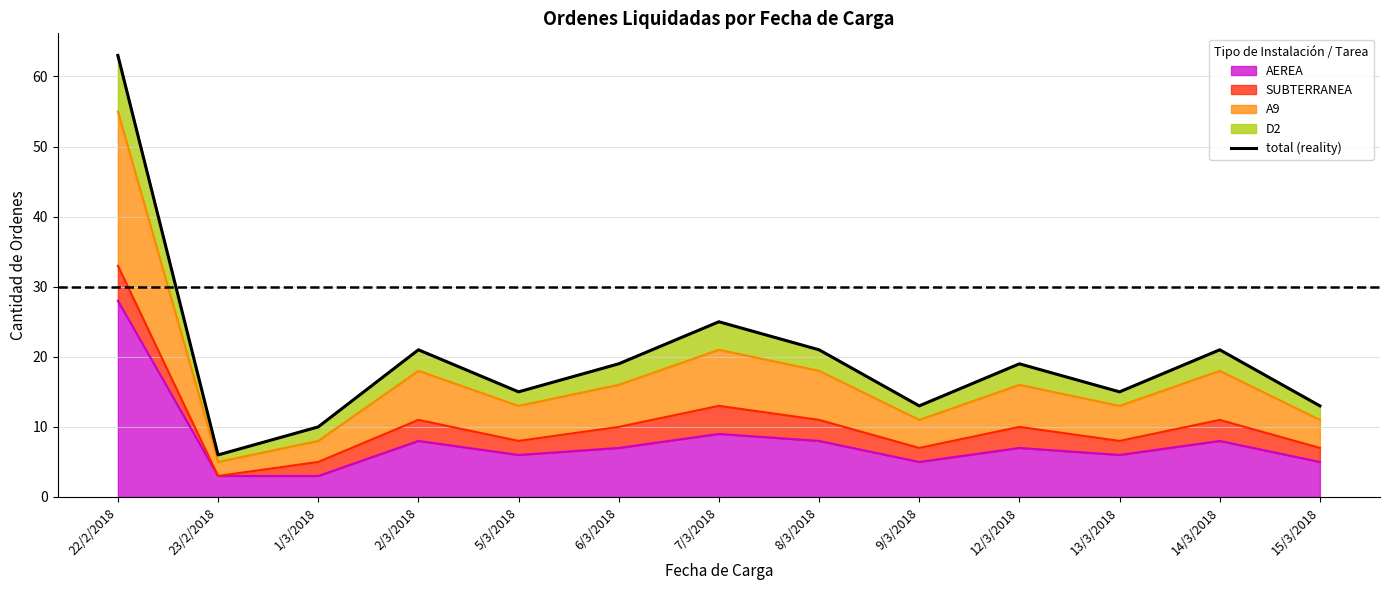

What is the approximate value at 13/3/2018, to the nearest 5?

15